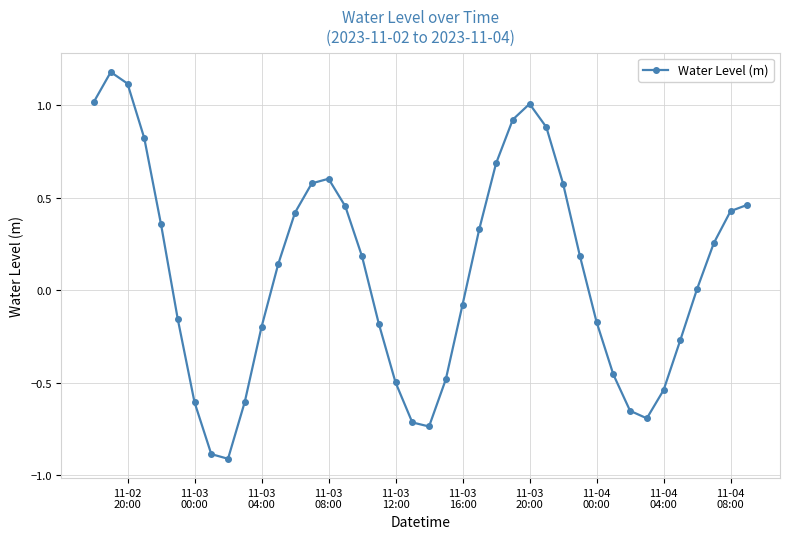

What is the smallest value displayed?

-0.9